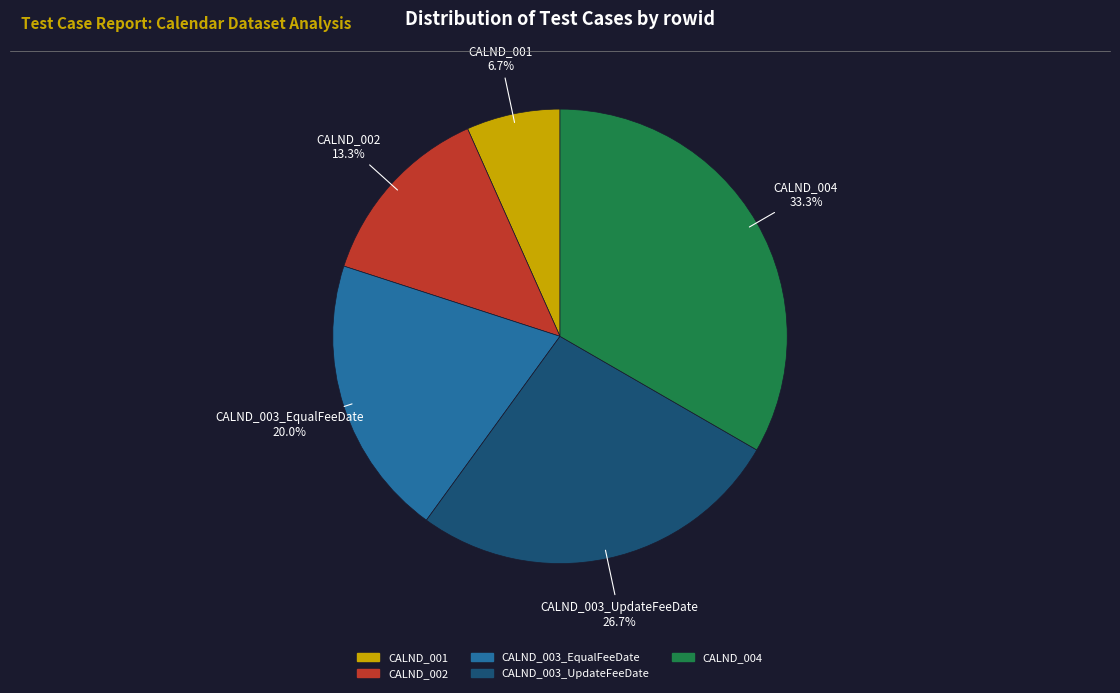

To the nearest percent, what percentage of the pie is CALND_003_EqualFeeDate?

20%